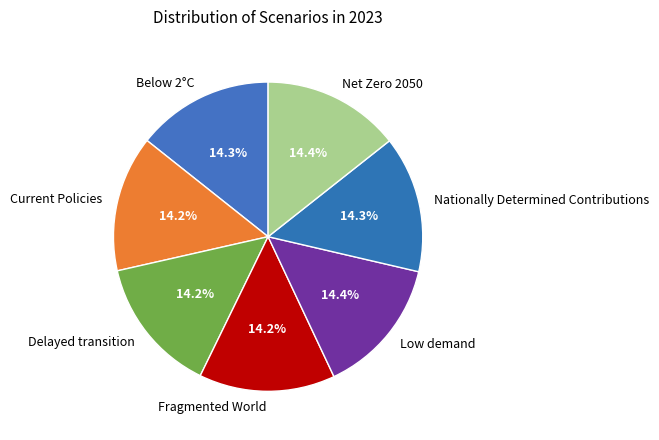

Combined, what portion of the pie is Delayed transition and Net Zero 2050?

28.6%